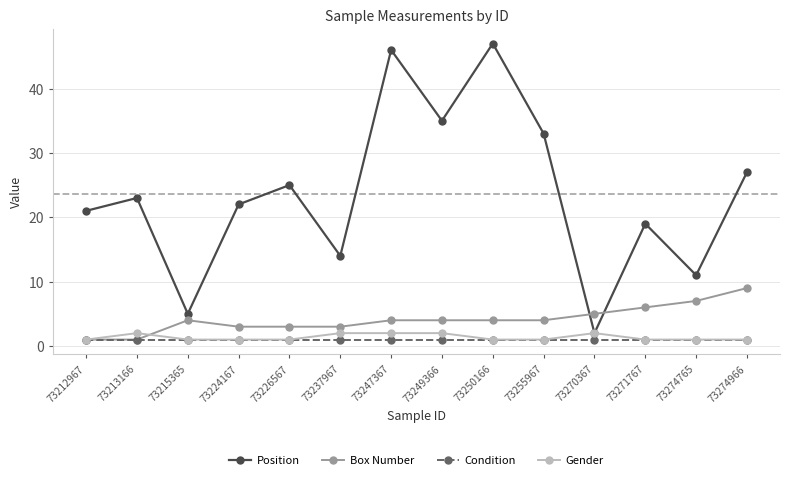

Which series has the largest range (max minus min)?

Position